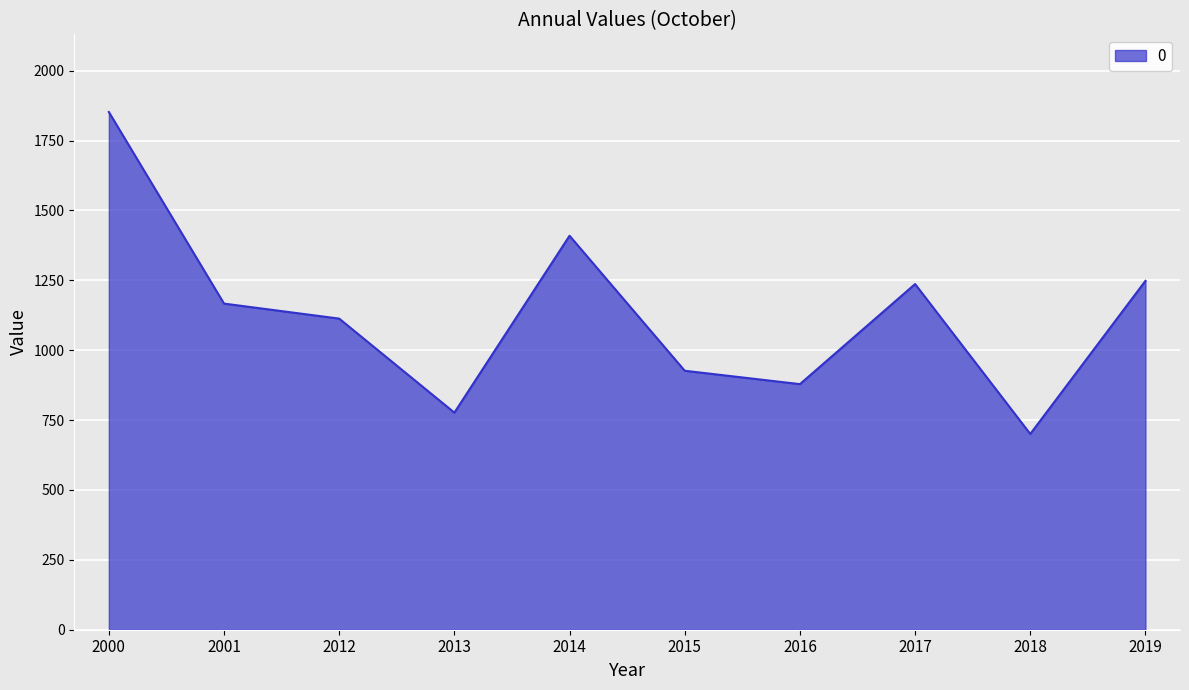

Where does the data first go above 1166?

2000